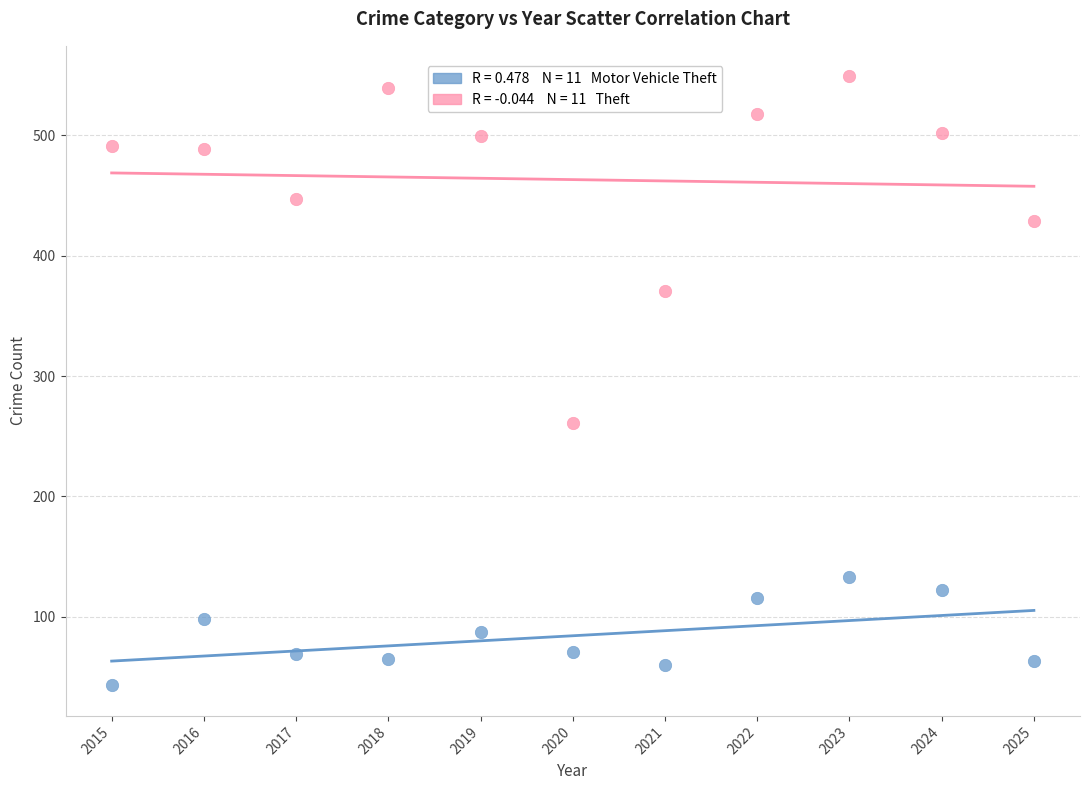

Across all data points, what is the range of X values (max minus min)?

10